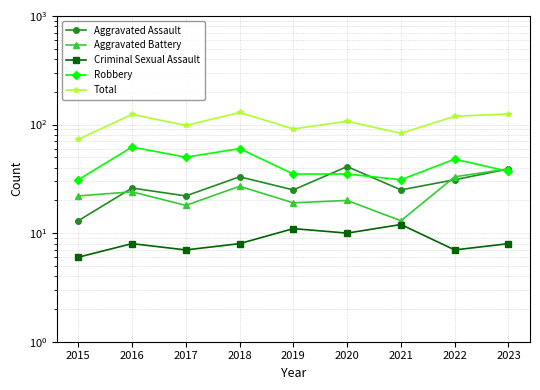

Is this an area chart (filled region under the line)?

No